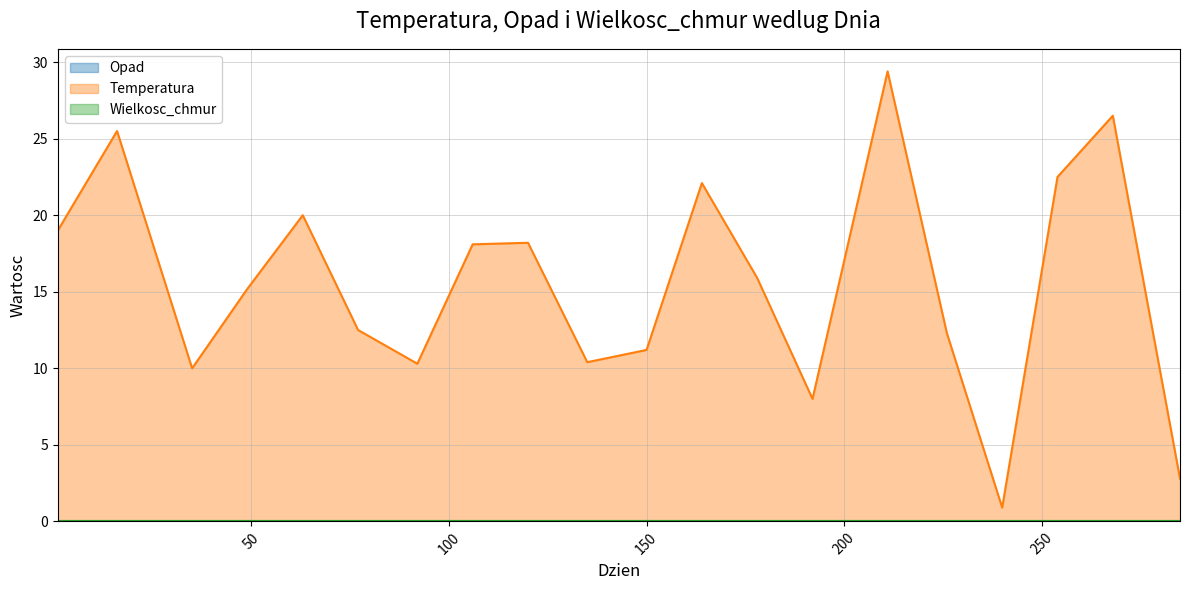

How many data points in Temperatura are above 15?

11